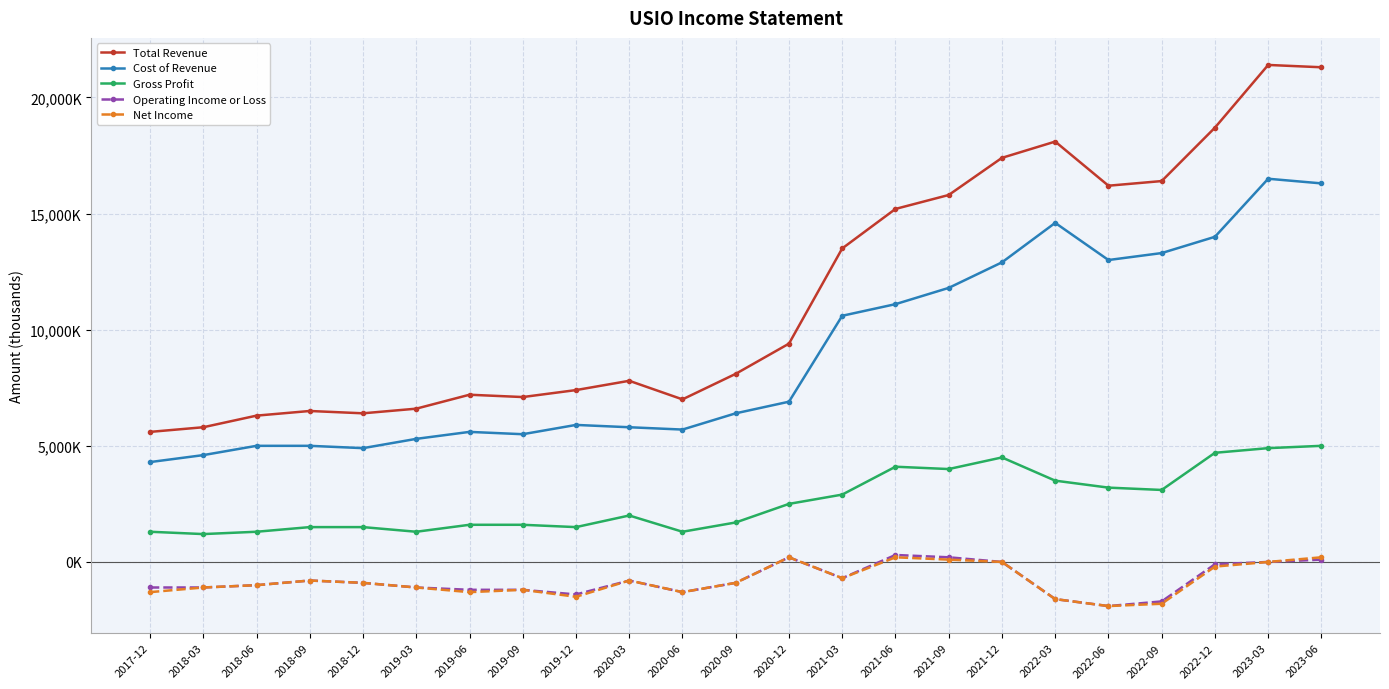

True or false: Cost of Revenue and Gross Profit intersect in this chart.

False